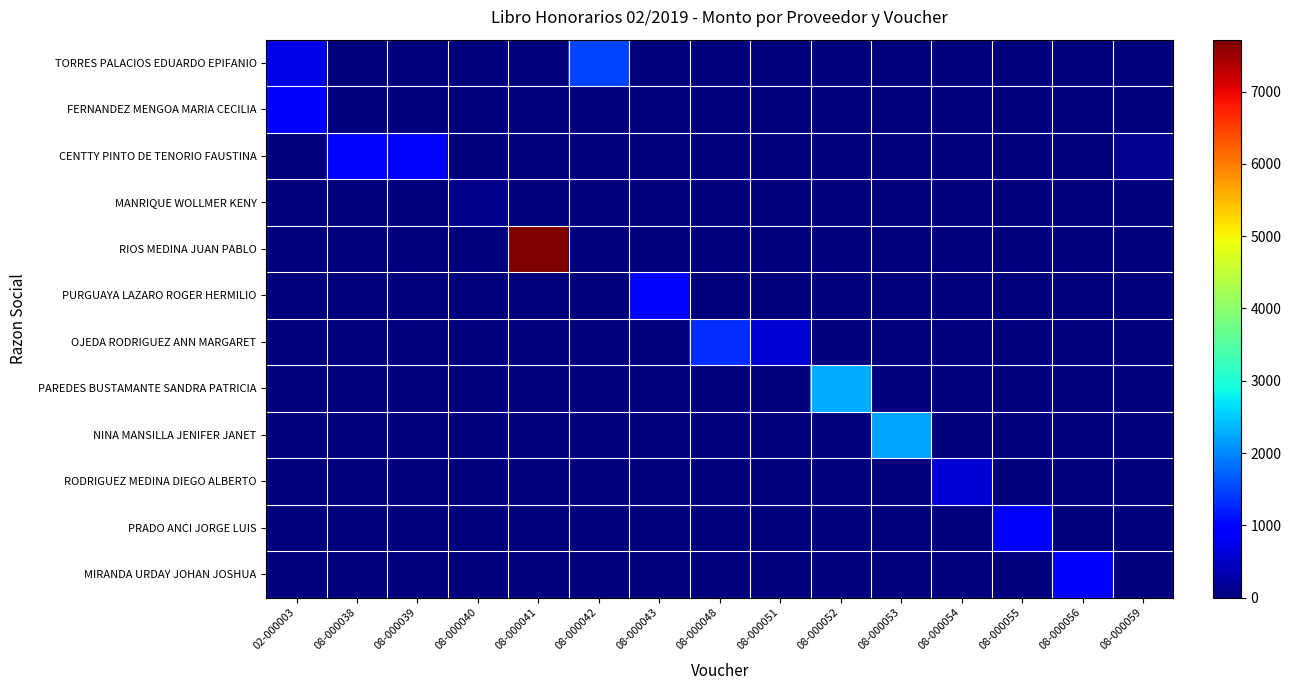

Rank the series at 08-000054 from highest to lowest value.

RODRIGUEZ MEDINA DIEGO ALBERTO, TORRES PALACIOS EDUARDO EPIFANIO, FERNANDEZ MENGOA MARIA CECILIA, CENTTY PINTO DE TENORIO FAUSTINA, MANRIQUE WOLLMER KENY, RIOS MEDINA JUAN PABLO, PURGUAYA LAZARO ROGER HERMILIO, OJEDA RODRIGUEZ ANN MARGARET, PAREDES BUSTAMANTE SANDRA PATRICIA, NINA MANSILLA JENIFER JANET, PRADO ANCI JORGE LUIS, MIRANDA URDAY JOHAN JOSHUA